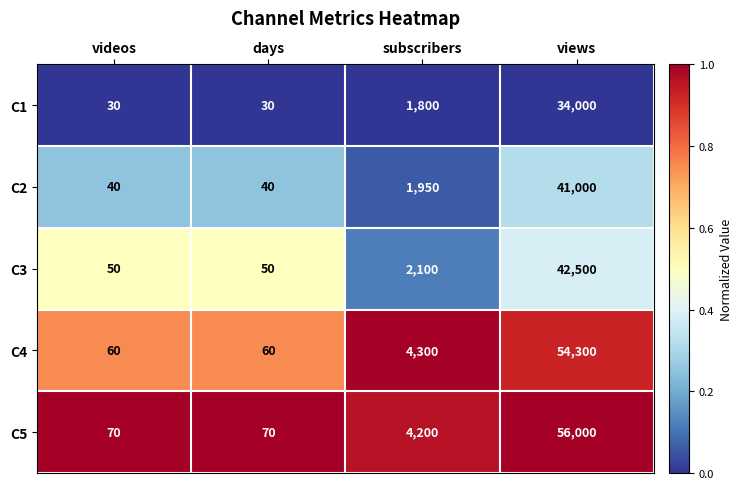

What is the highest value of the C5 series?

56000